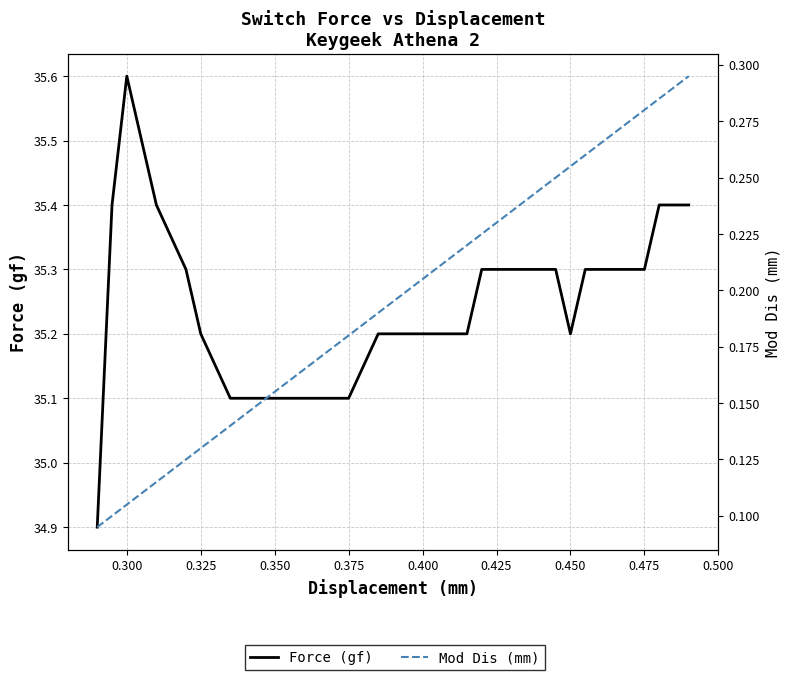

List the series in order of their overall mean, lowest first.

Mod Dis (mm), Force (gf)